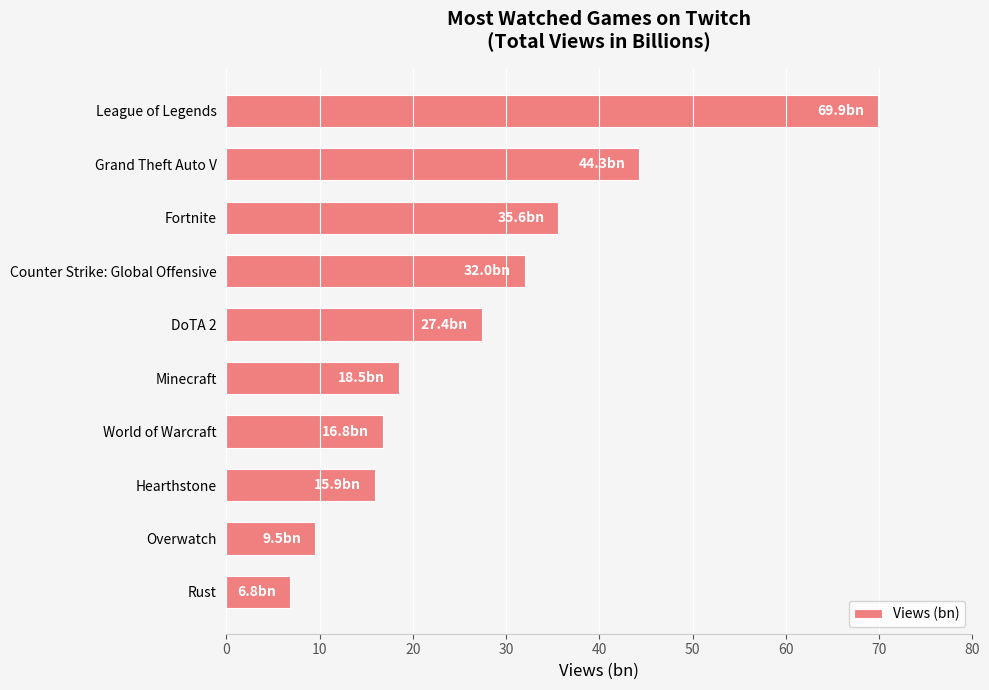

Which has a higher value, Overwatch or Counter Strike: Global Offensive?

Counter Strike: Global Offensive